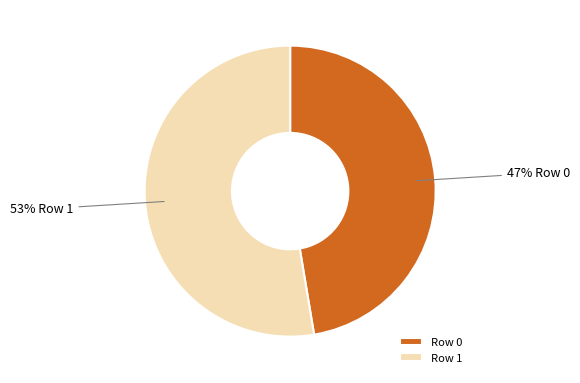

Between Row 1 and Row 0, which is larger?

Row 1